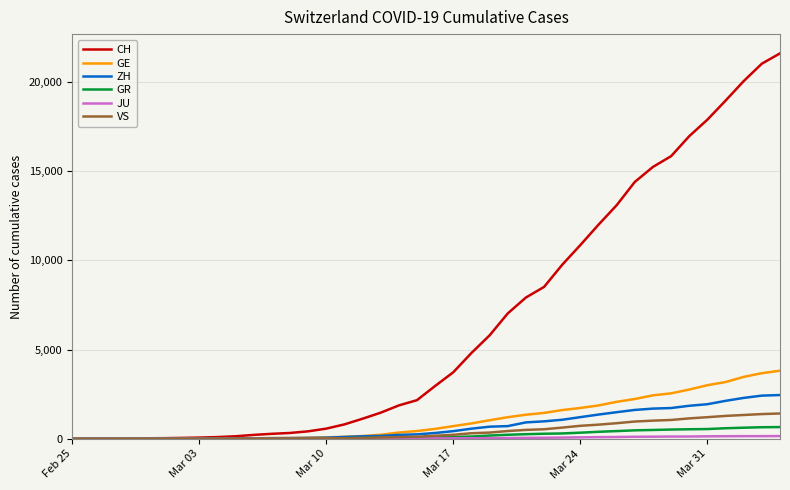

Which series has the largest total across all categories?

CH